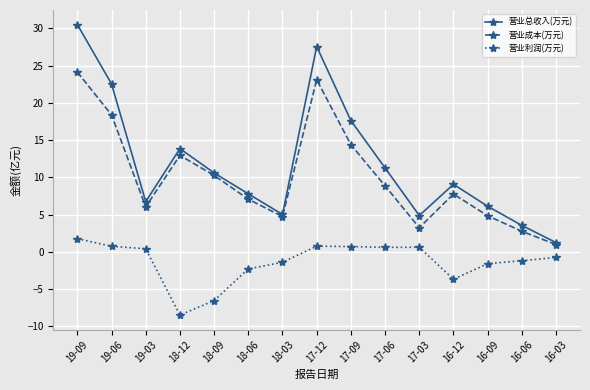

Rank the series by their maximum value, from highest to lowest.

营业总收入(万元), 营业成本(万元), 营业利润(万元)